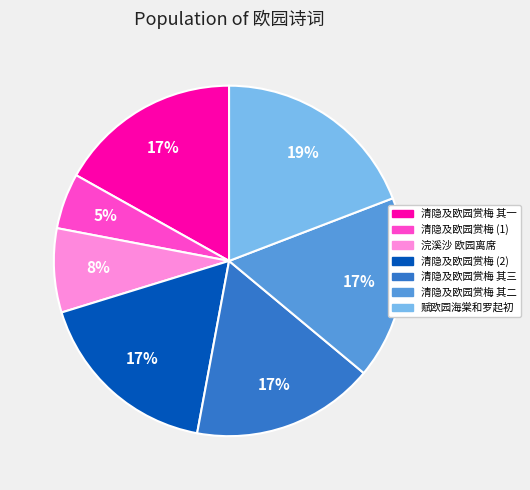

To the nearest percent, what is the average slice percentage?

14%